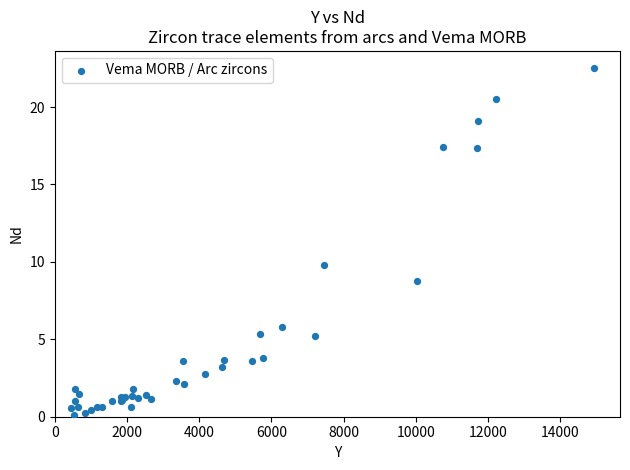

What Y value in the scatter plot is closest to 11?

9.8